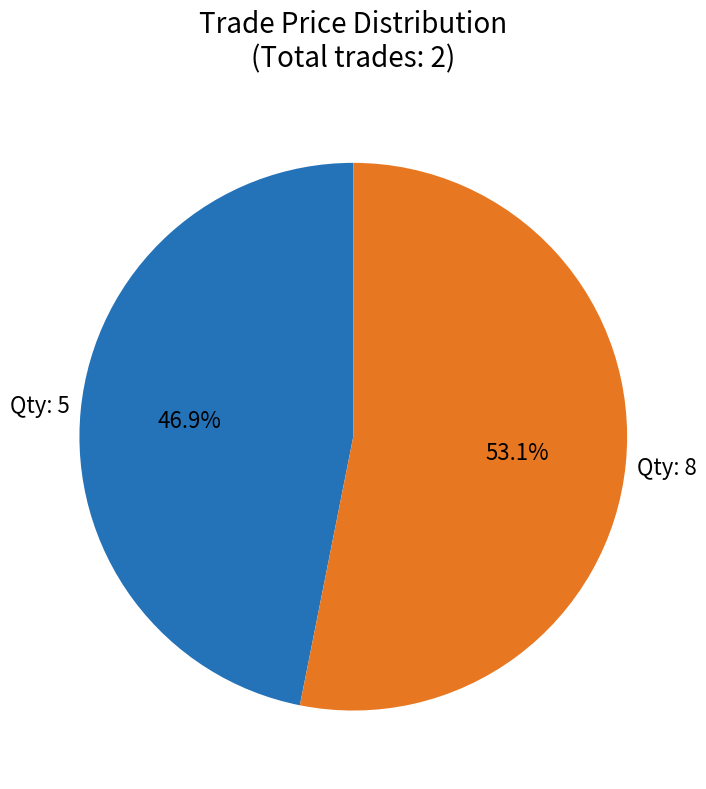

Is there a majority slice in this chart?

Yes